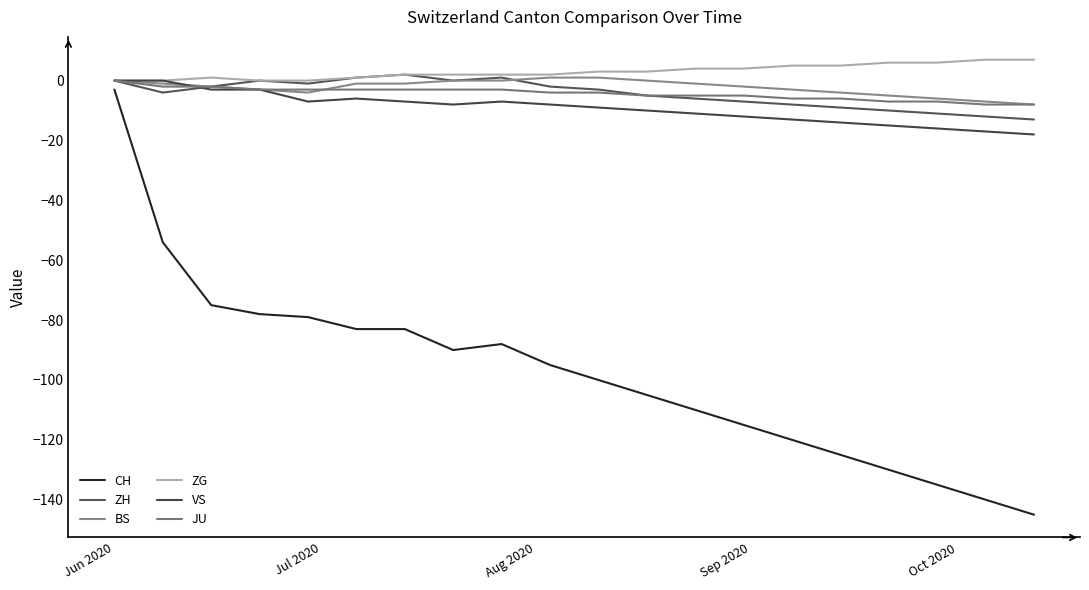

How many lines are shown in the chart?

6